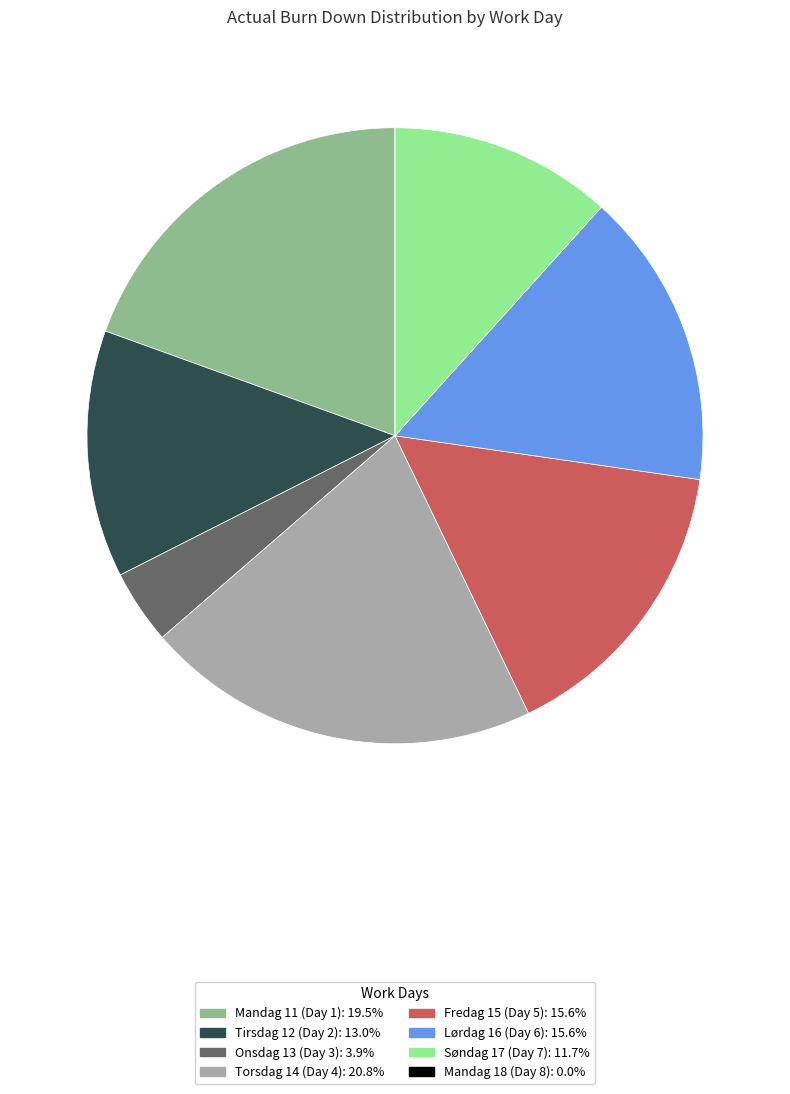

Is Fredag 15 (Day 5) the majority of the pie?

No